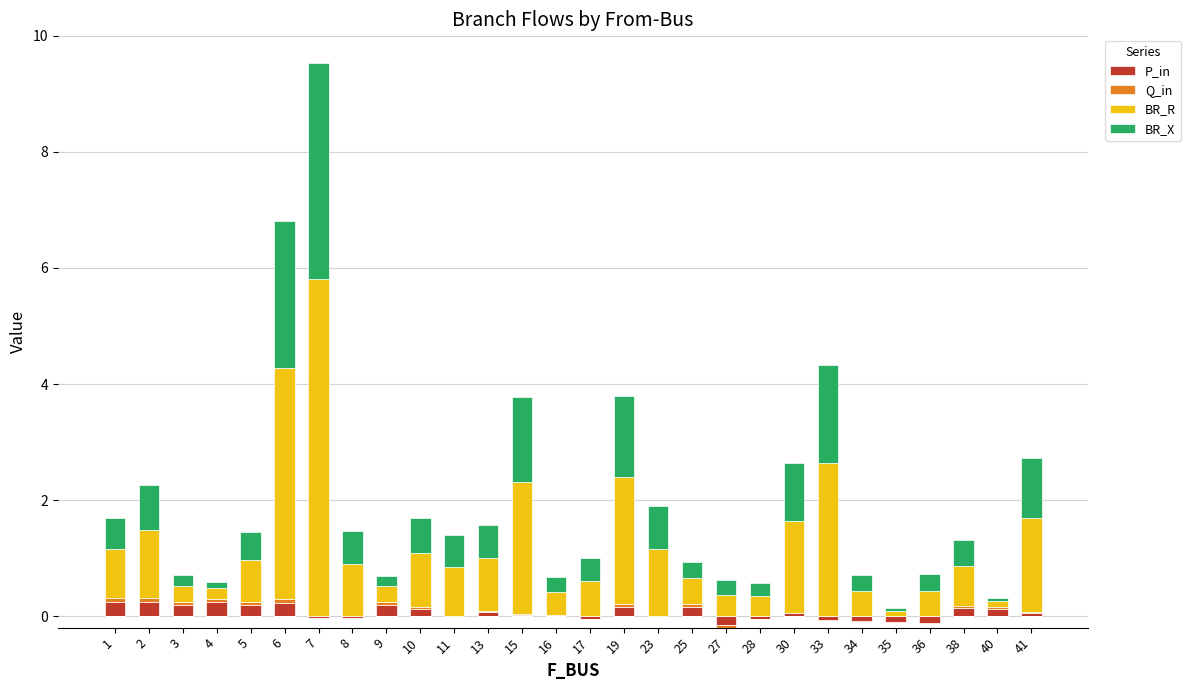

What are all the series names shown in the legend?

P_in, Q_in, BR_R, BR_X